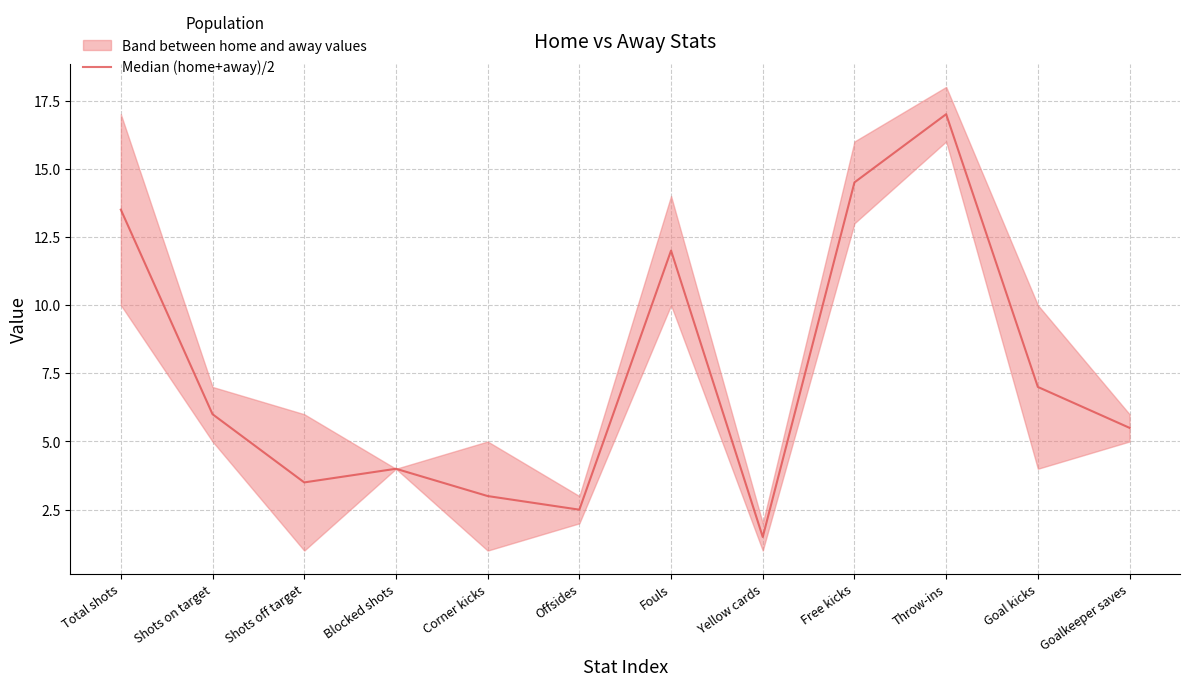

What is the smallest value displayed?

1.5